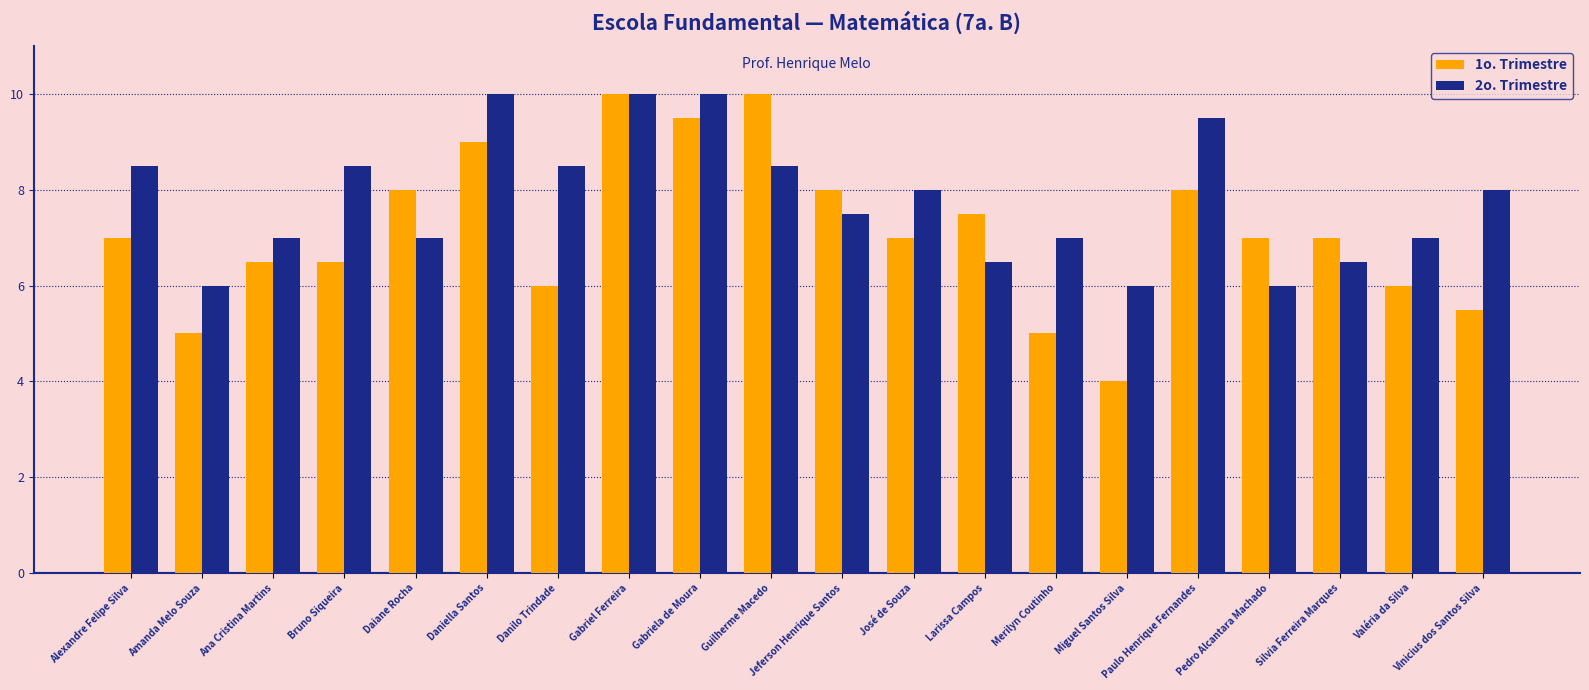

Which series changed the most between Bruno Siqueira and Daniella Santos?

1o. Trimestre